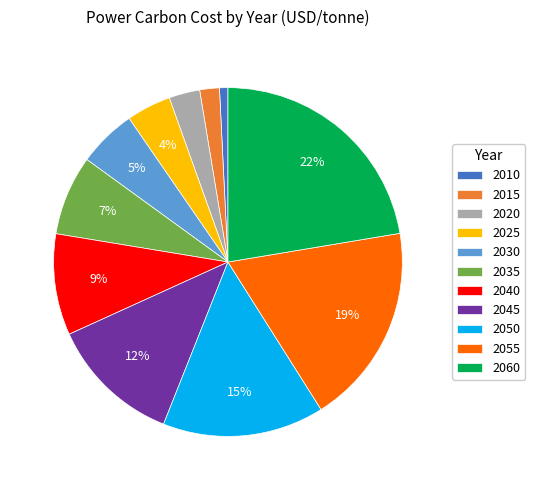

To the nearest percent, what is the average slice percentage?

9%